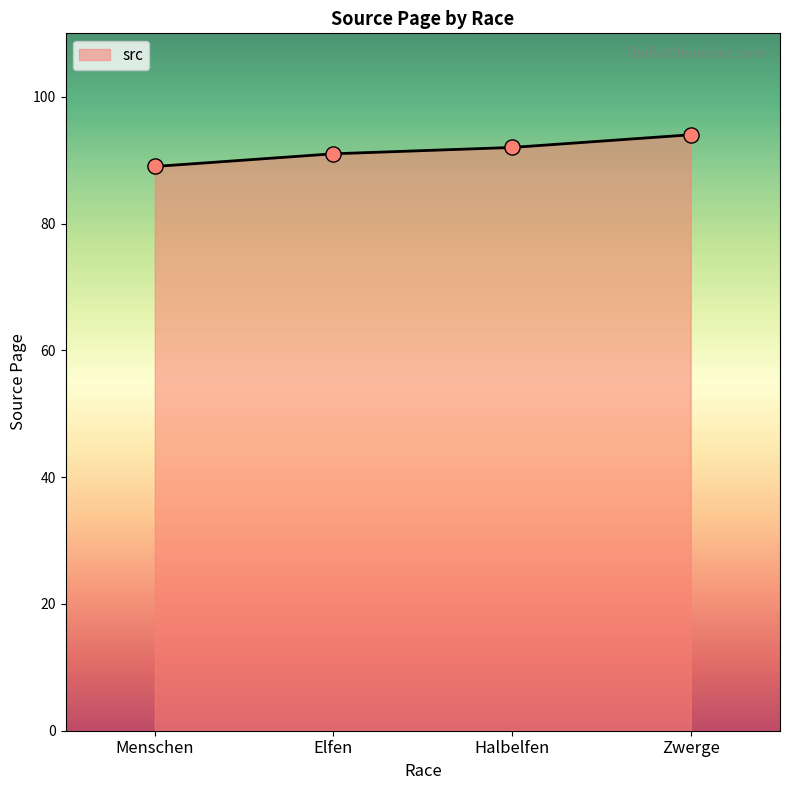

Approximately how many times larger is the value at Halbelfen compared to Menschen?

1.0